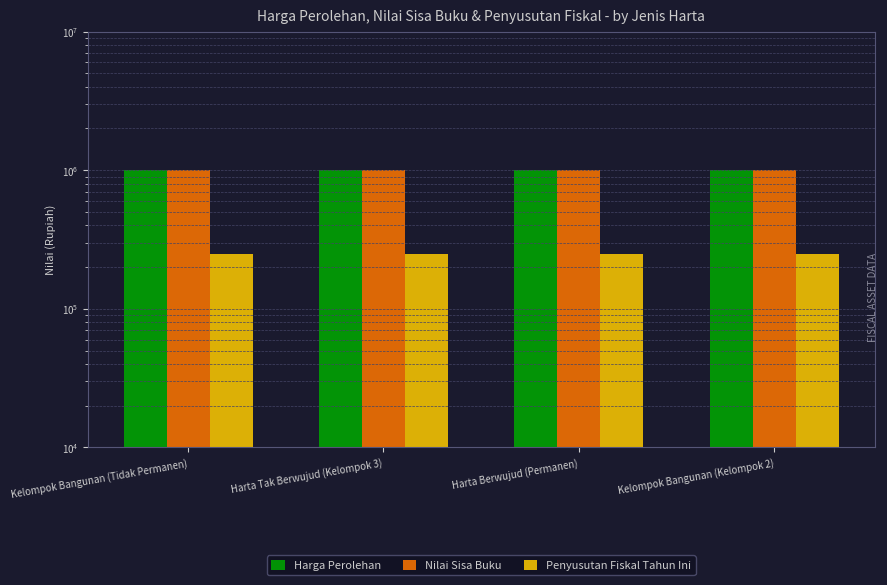

What position from the left is Harta Tak Berwujud (Kelompok 3)?

2